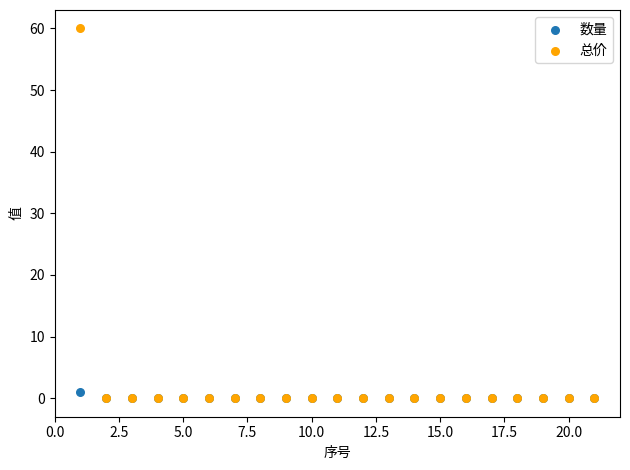

What are all the series names shown in the legend?

数量, 总价